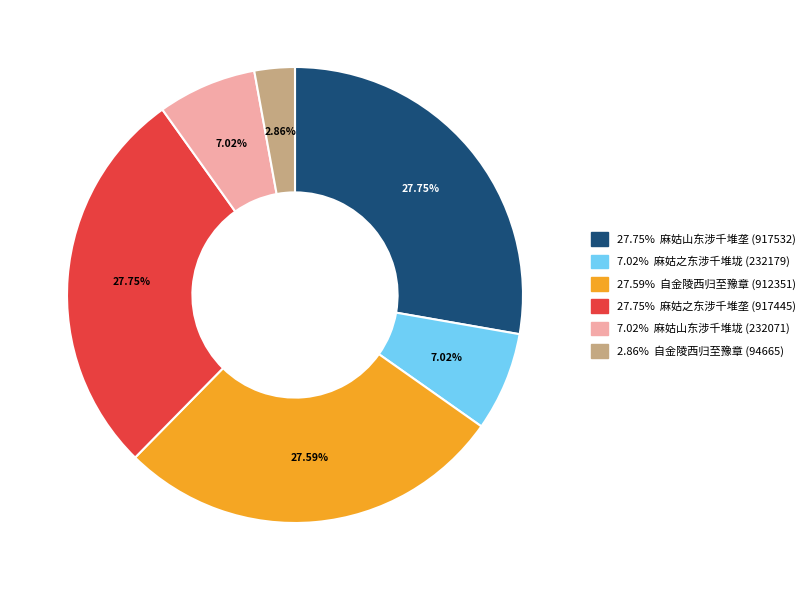

How many segments does this pie chart have?

6